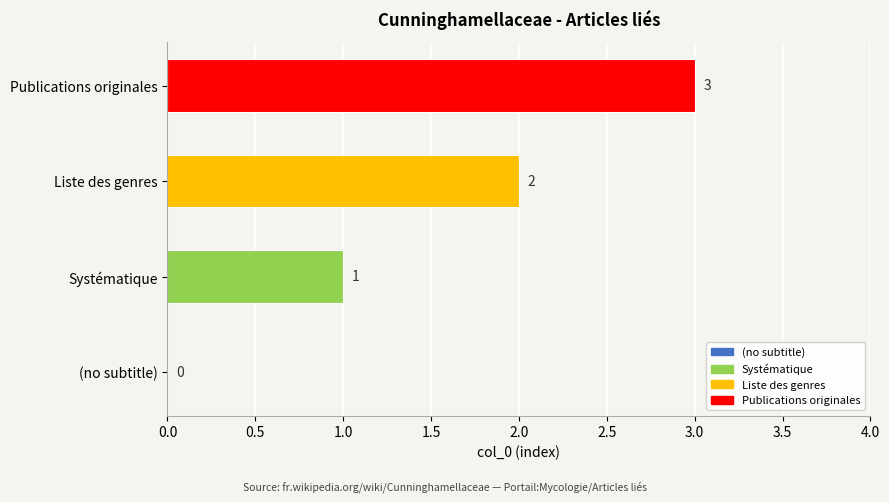

Which label corresponds to the largest value in the chart?

Publications originales